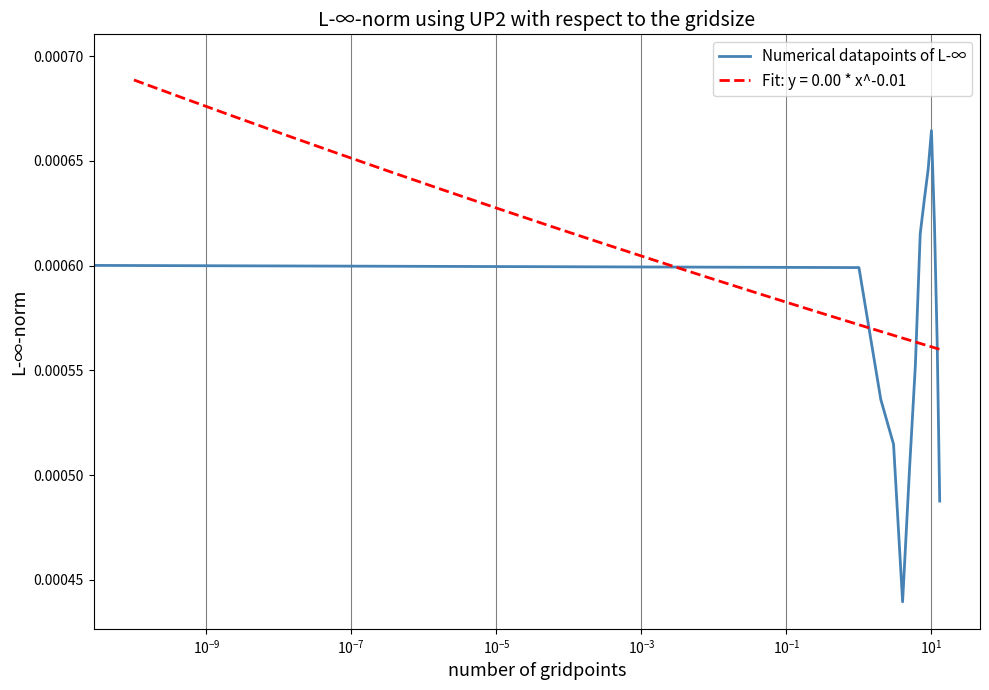

What is the label of the 11th point from the right?

$\mathdefault{10^{-7}}$